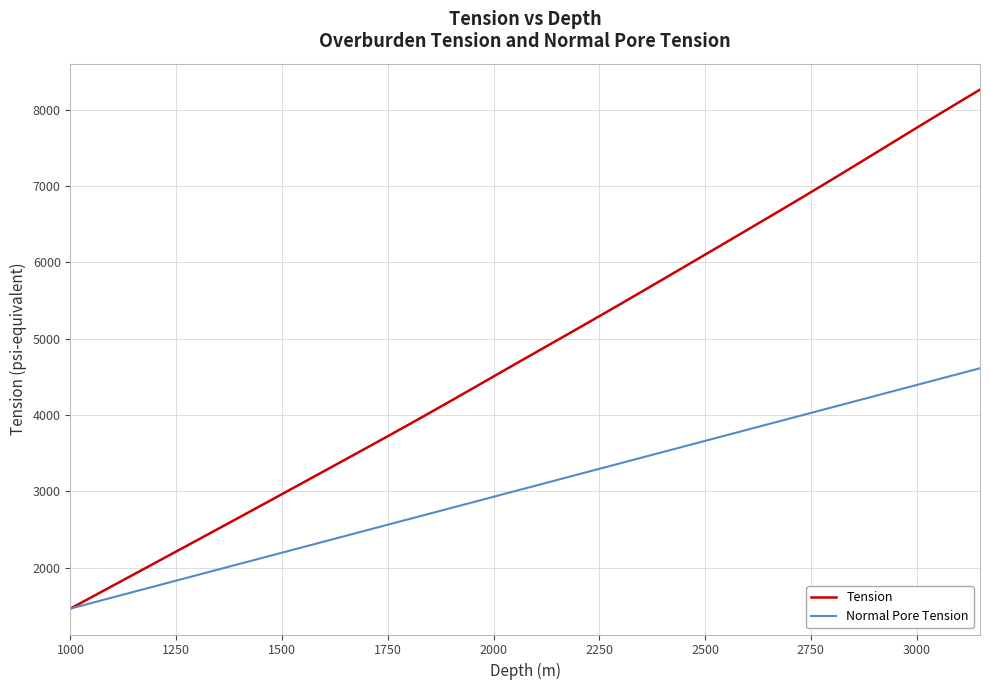

Which series has the largest total across all categories?

Tension